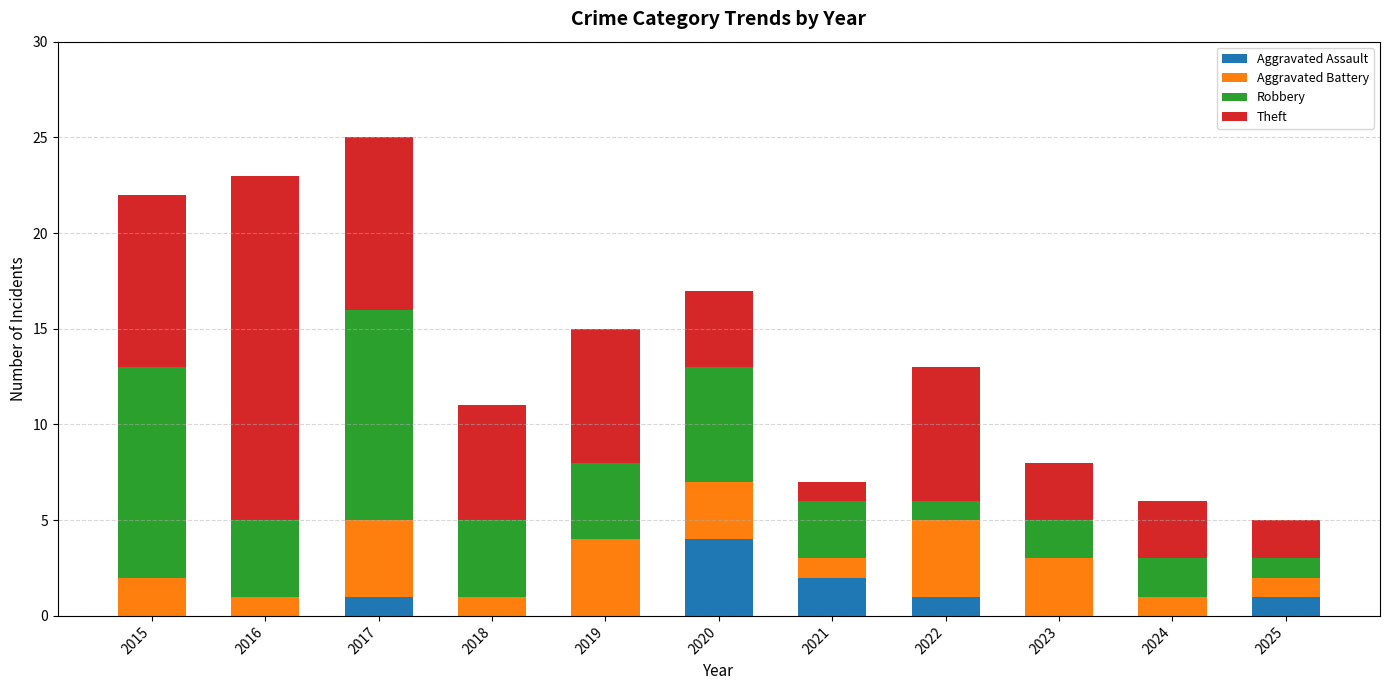

Count the number of data series in this chart.

4